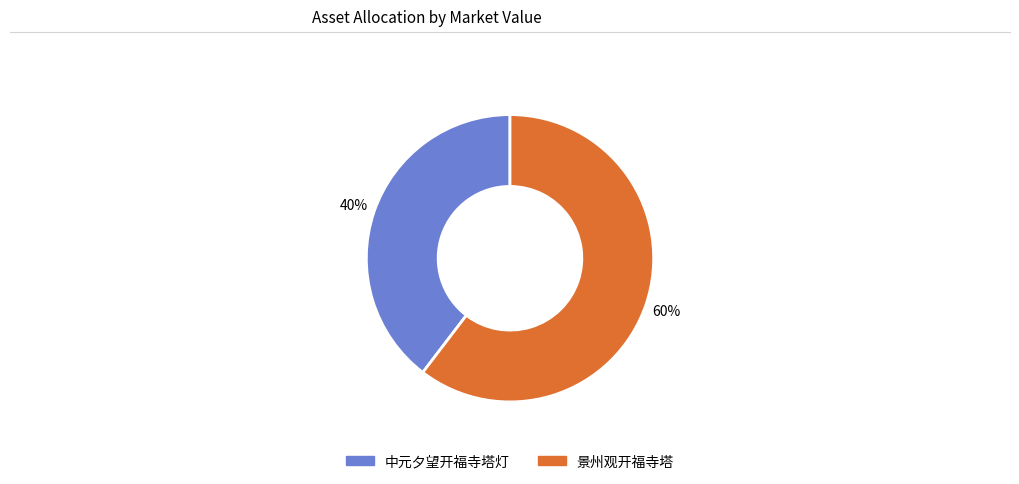

What percentage is the 中元夕望开福寺塔灯 slice, to the nearest percent?

40%